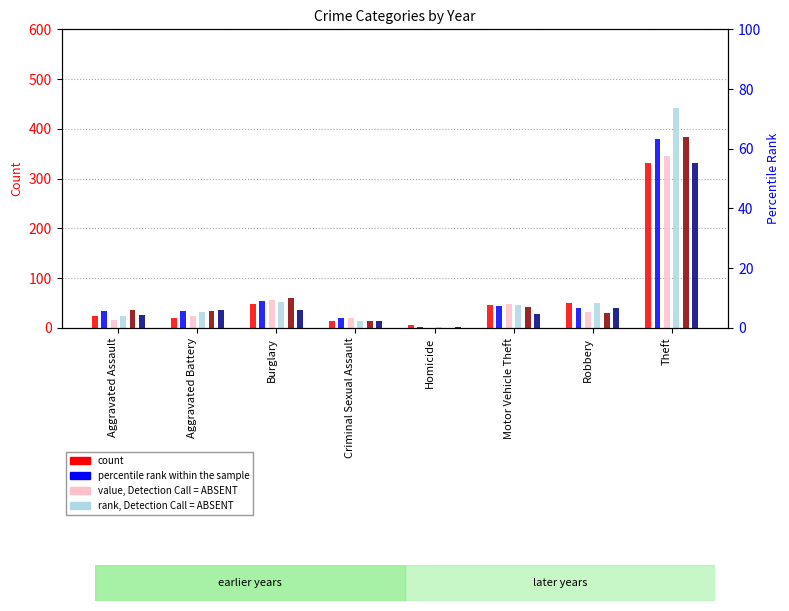

How many values in the 2019 series are below 35?

4